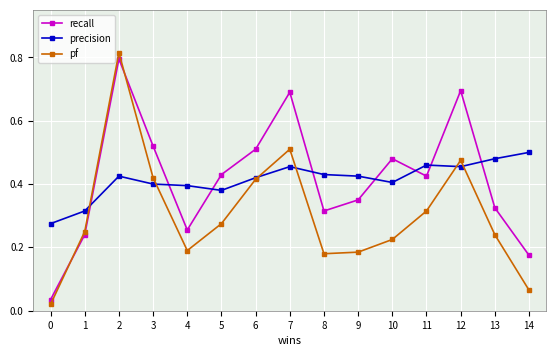

What is the total value across all series at 5?

1.1